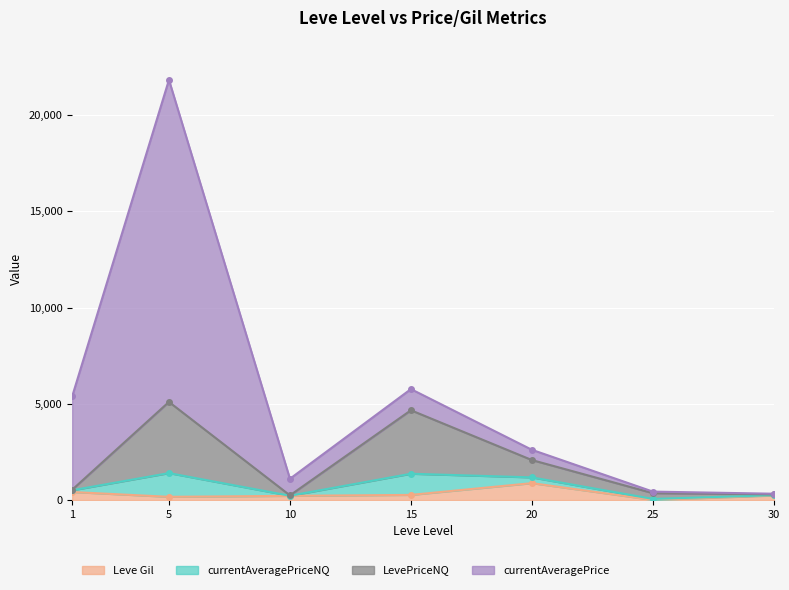

True or false: currentAveragePriceNQ and Leve Gil intersect in this chart.

False